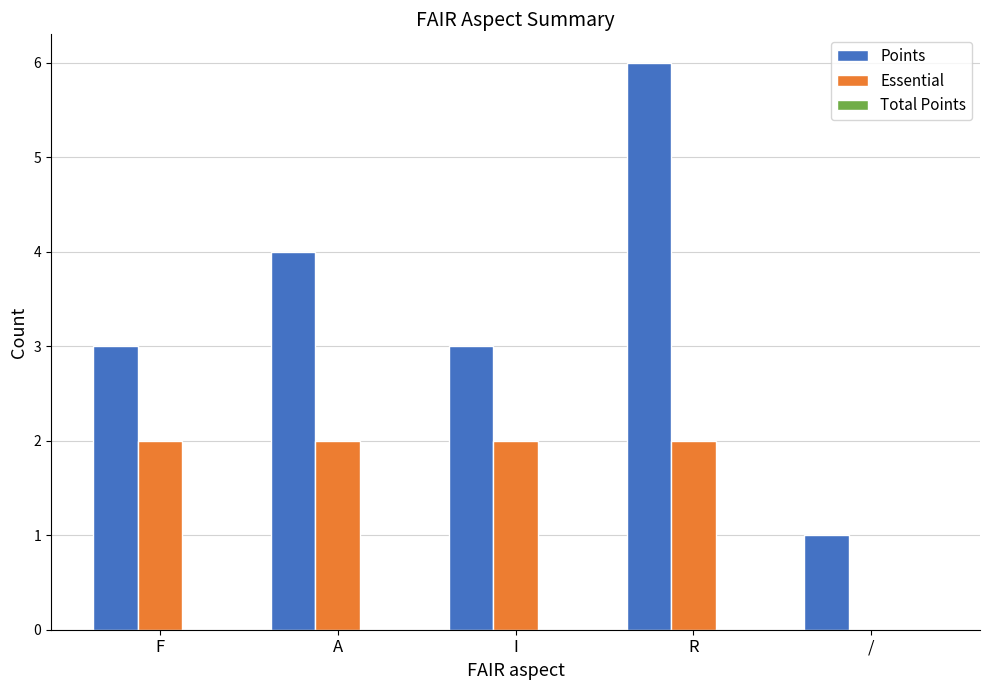

Count the Essential values in the range 2 to 3.

4